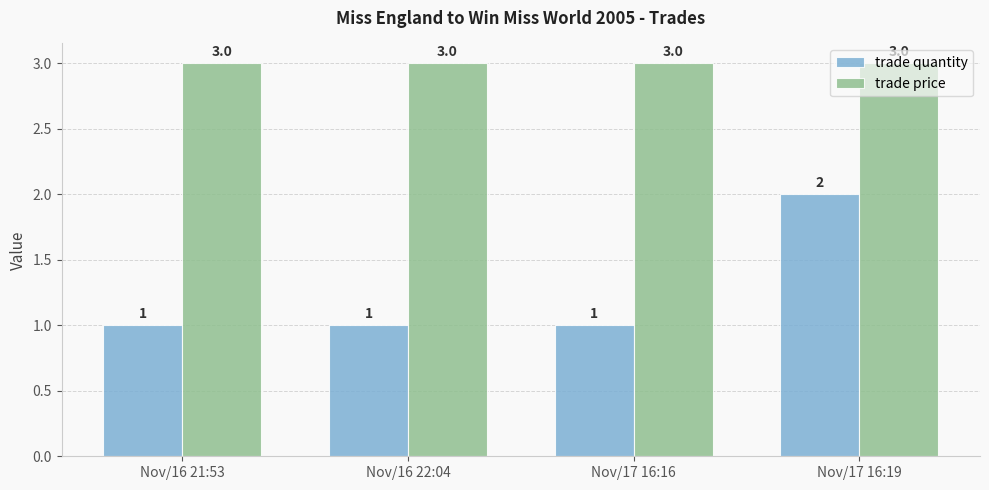

Reading left to right, extract all data points from this chart.

trade quantity: 1	1	1	2
trade price: 3	3	3	3